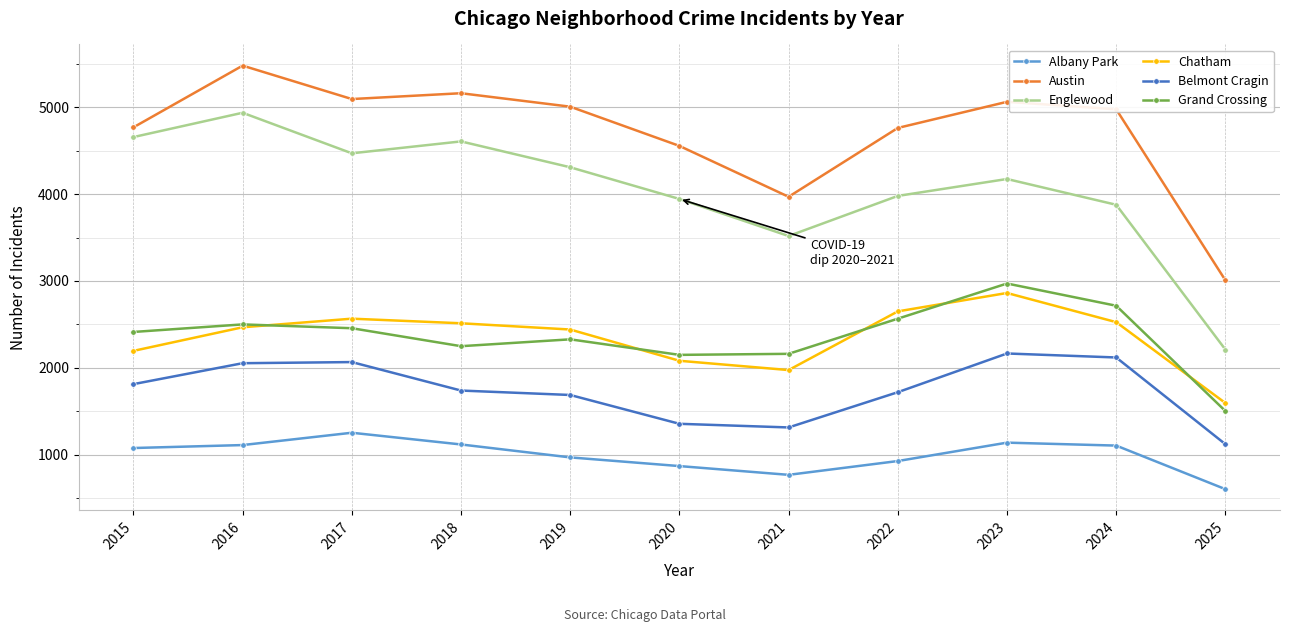

What is the value of the Grand Crossing point at the 6th from the left?

2149